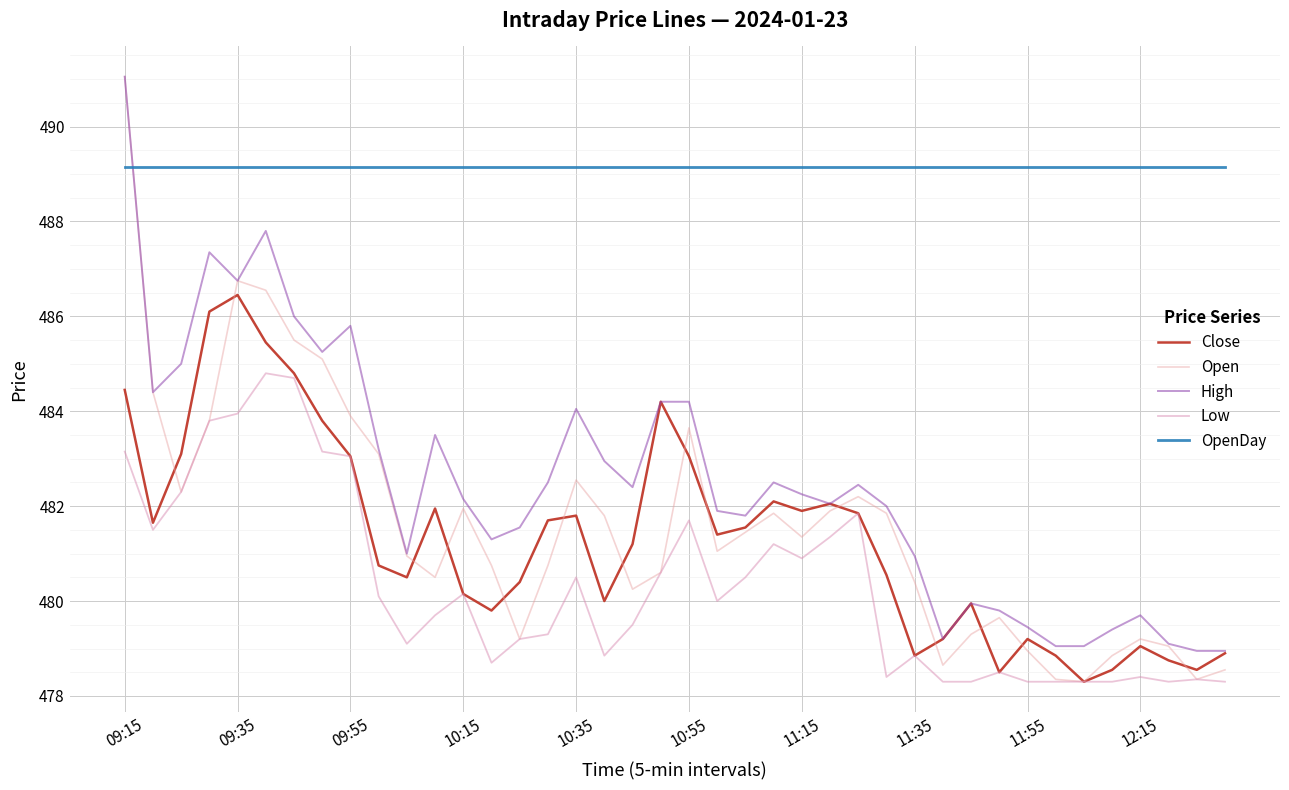

At which category does Open reach its first local peak?

09:35